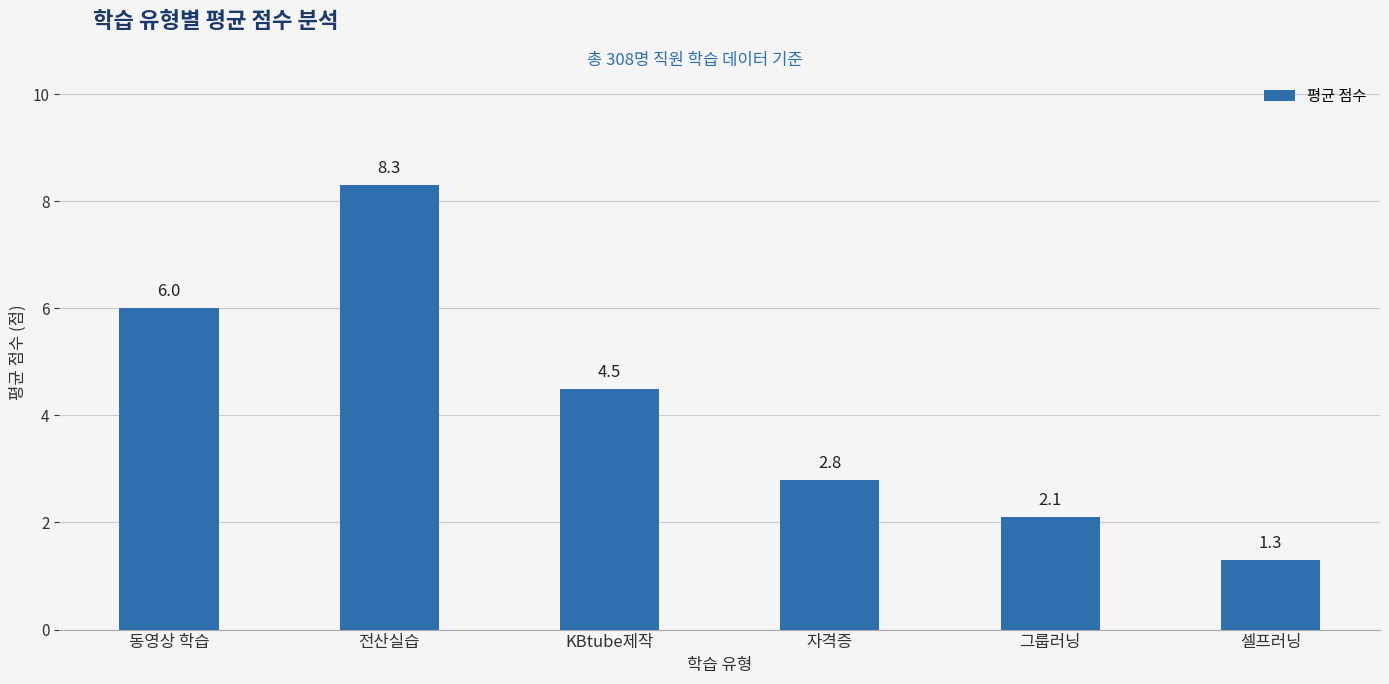

What is the greatest value displayed?

8.3